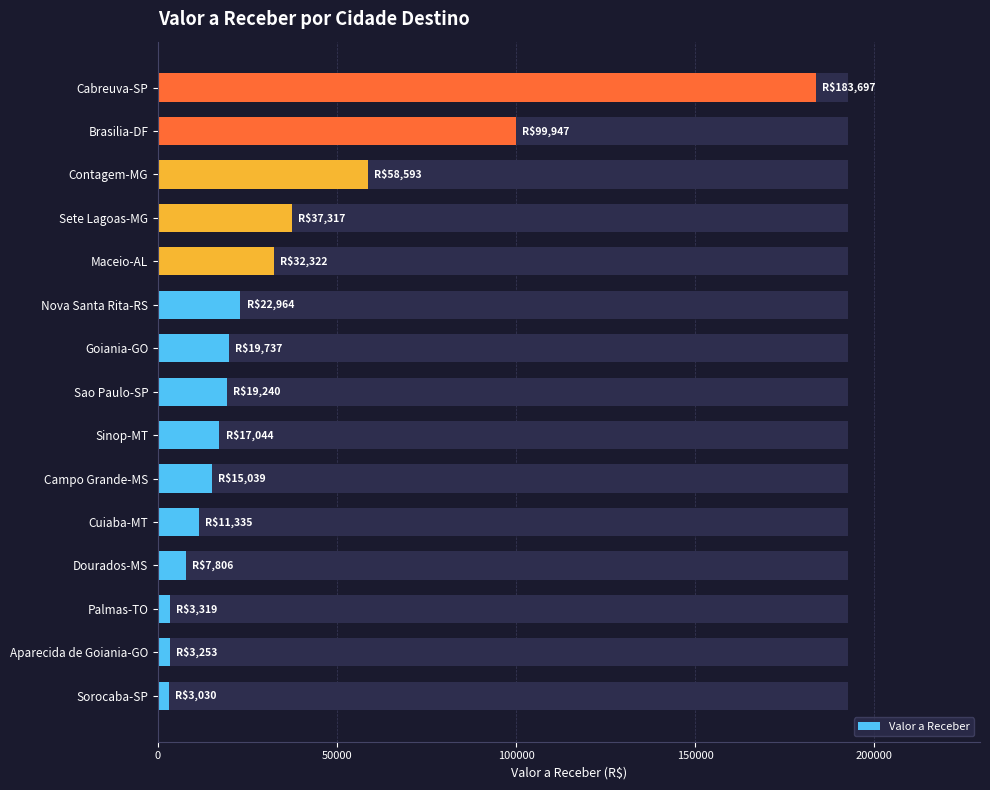

Does the chart contain stacked bars?

No